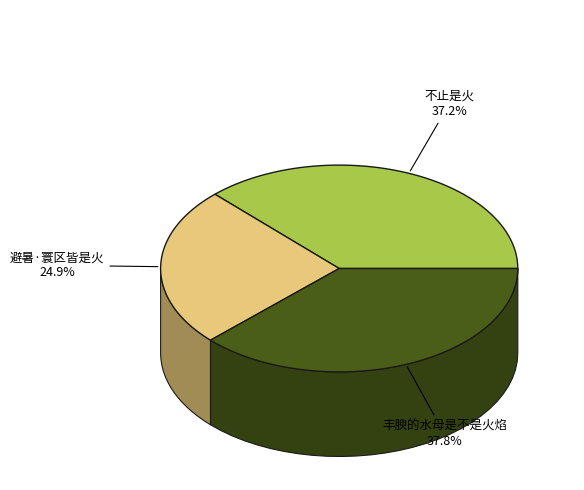

To the nearest percent, what is the difference between the largest and smallest slice percentages?

13%